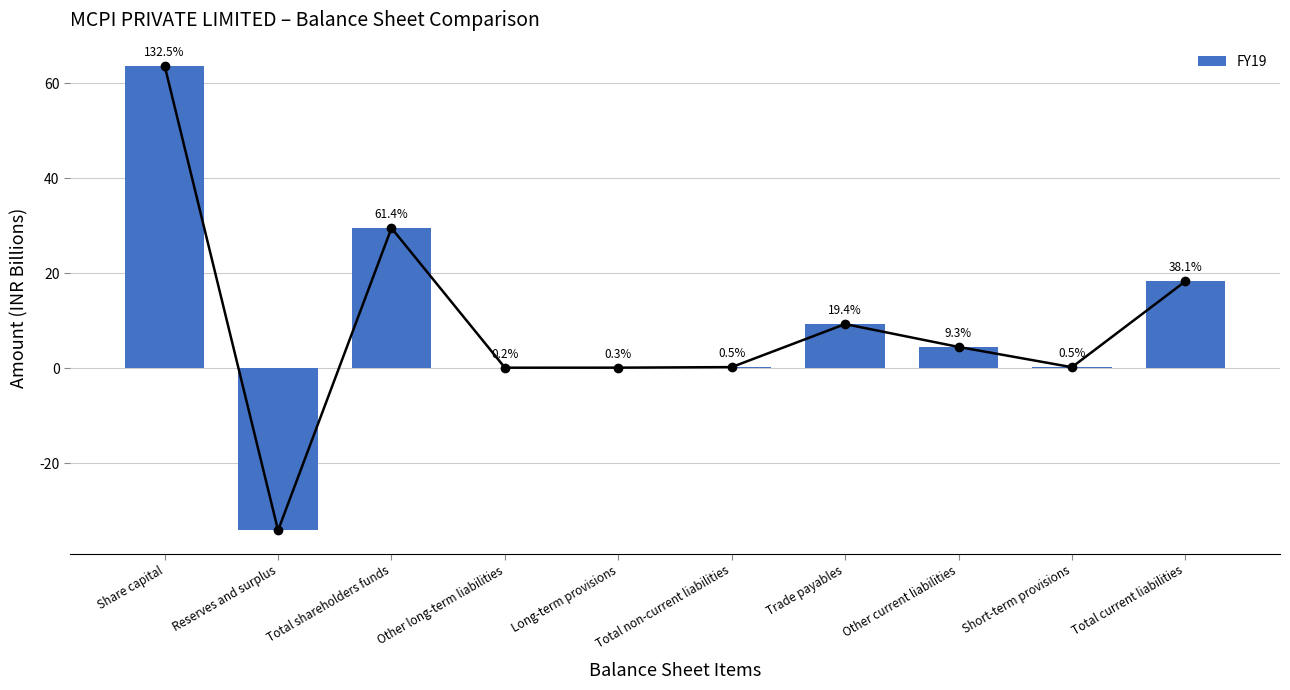

What is the sum of the values at Total non-current liabilities and Reserves and surplus?

-33.9